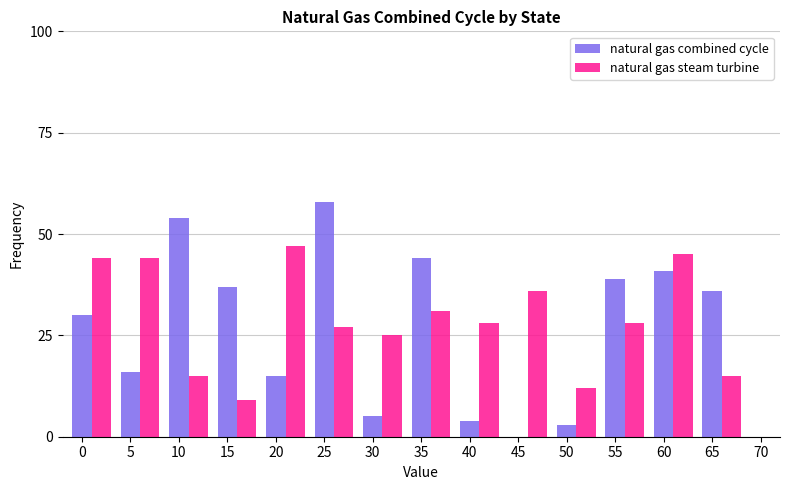

What is the sum of all natural gas combined cycle values?

382